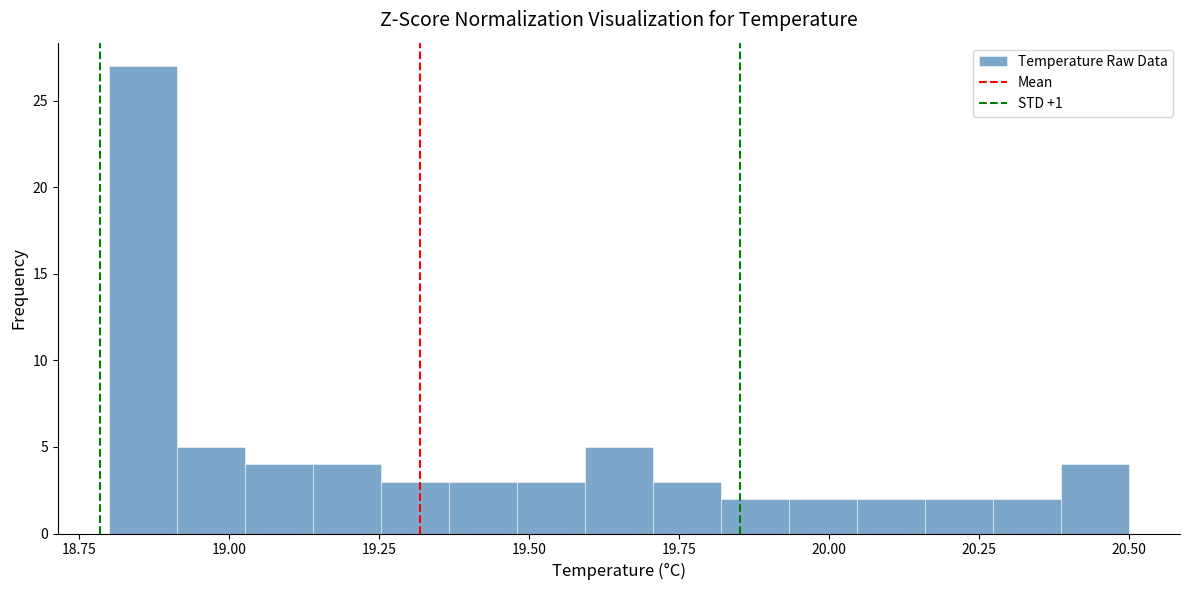

Around what value on the x-axis is the tallest bar? Give the approximate position of its centre, as read against the axis.

18.85